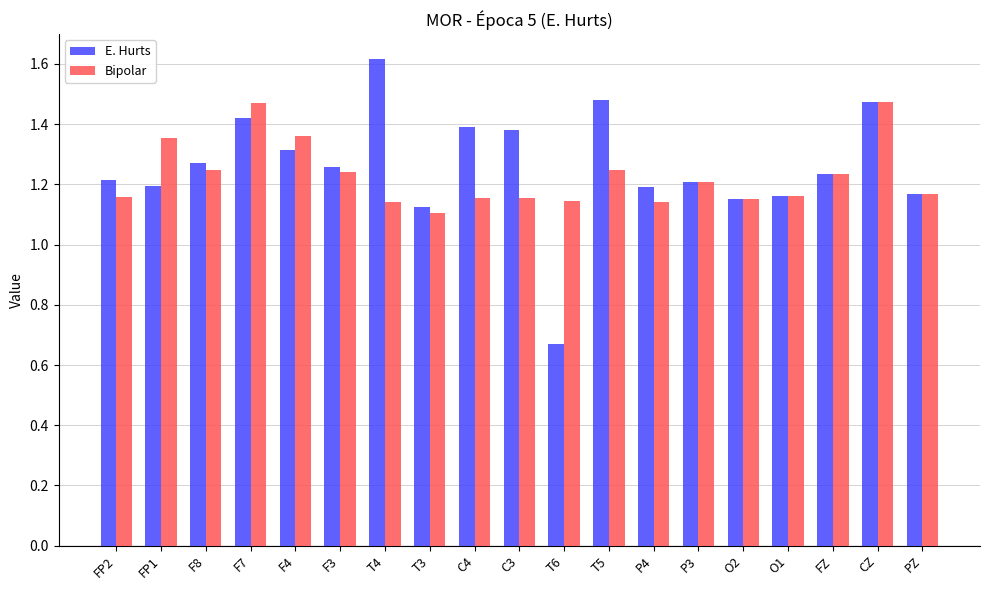

How many Bipolar values are between 1 and 2?

19